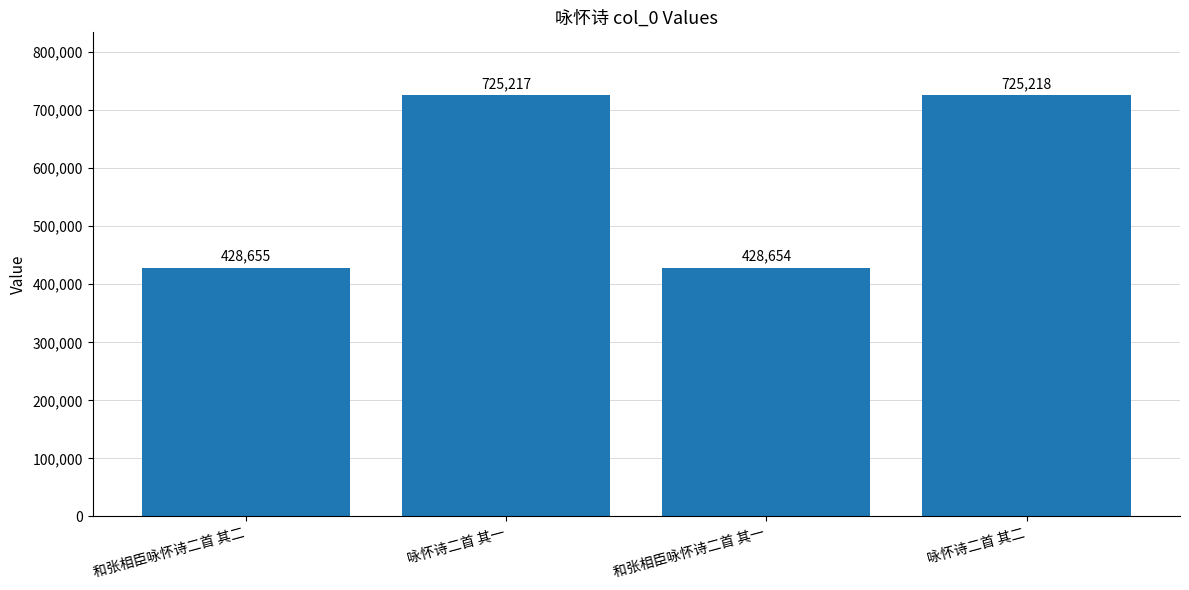

What is the difference between the values at 和张相臣咏怀诗二首 其二 and 和张相臣咏怀诗二首 其一?

1